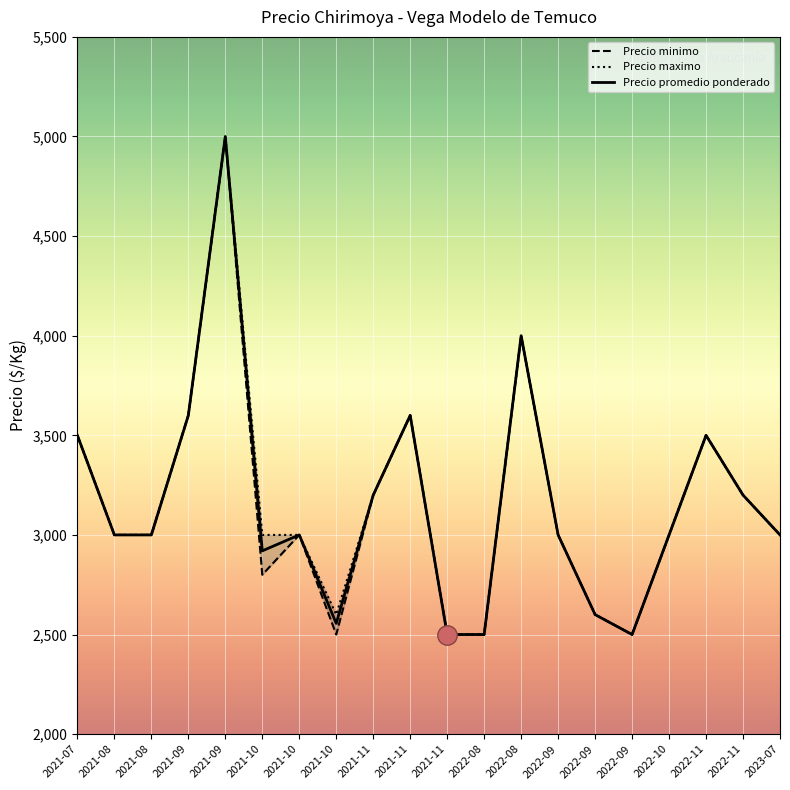

Is it true that Precio minimo equals 4171 at 2021-10?

False